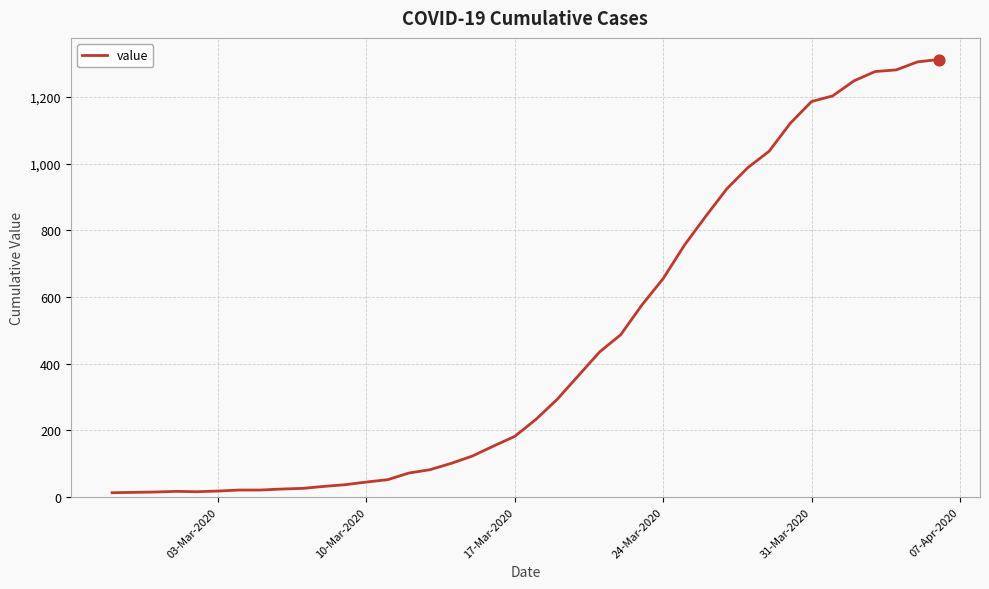

What is the maximum value shown in the chart?

1312